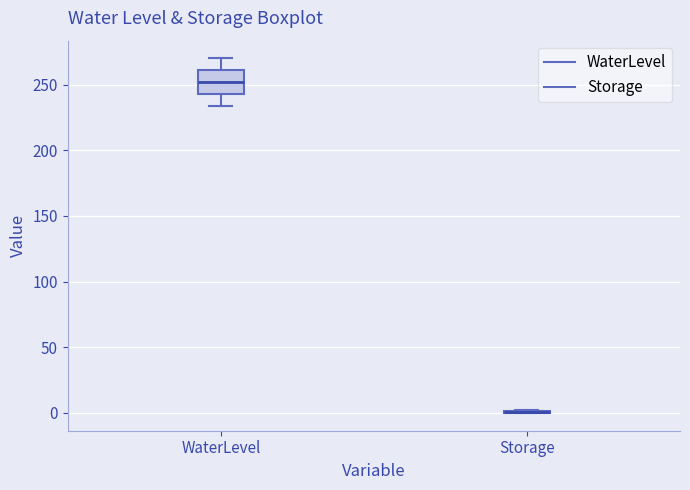

Where does the median line of the box for WaterLevel sit on the y-axis? The values are not printed on the chart, so give them approximately, as read against the axis.

250